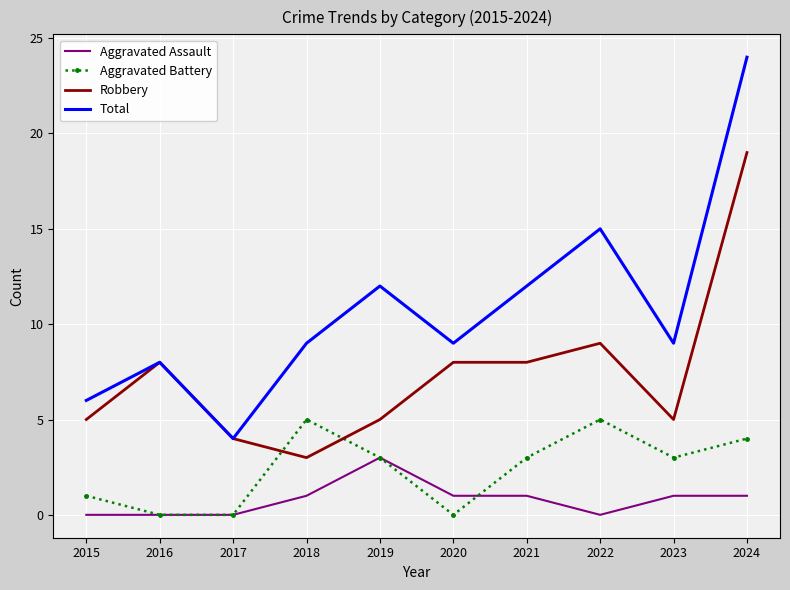

Between which two adjacent categories do Robbery and Aggravated Battery first intersect?

2017 and 2018